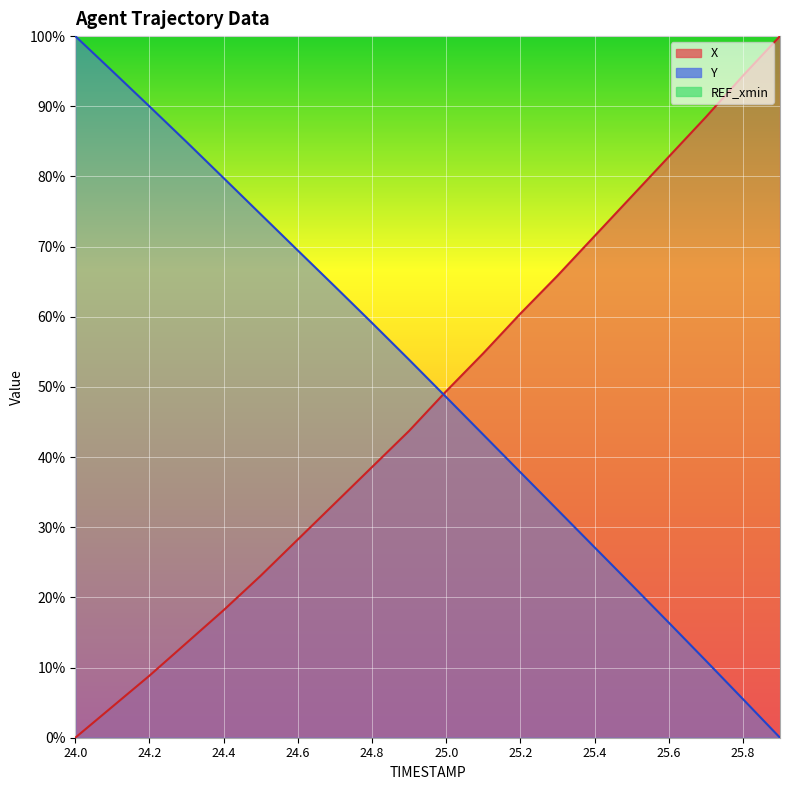

Which label corresponds to the largest value in the chart?

25.9